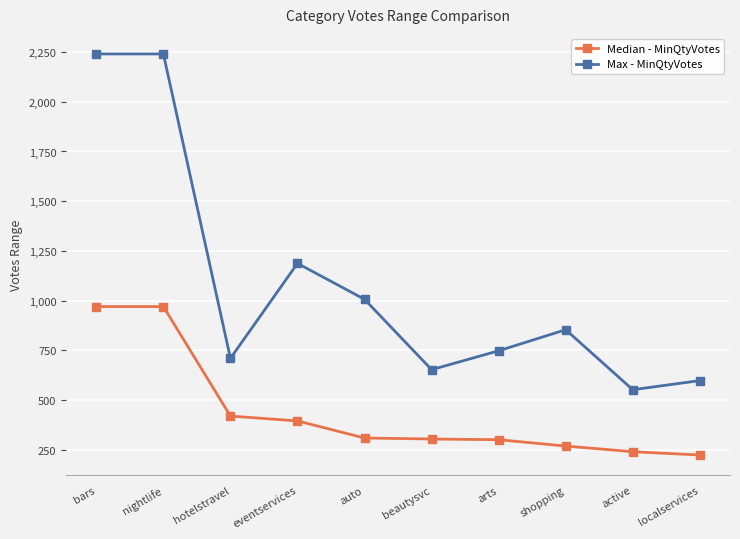

Rank the series by their maximum value, from lowest to highest.

Median - MinQtyVotes, Max - MinQtyVotes